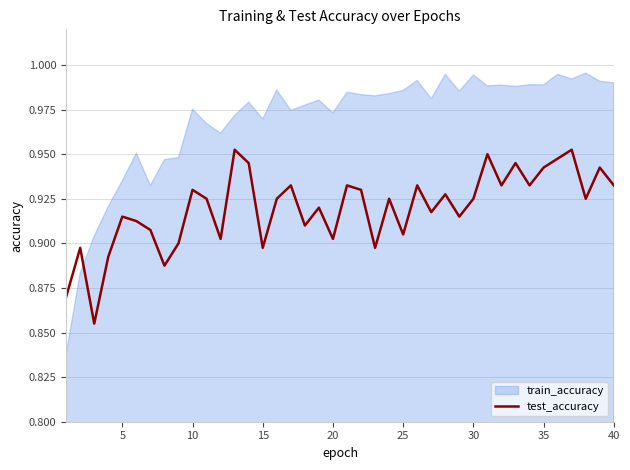

How many points are higher than both their immediate neighbors (excluding endpoints)?

14